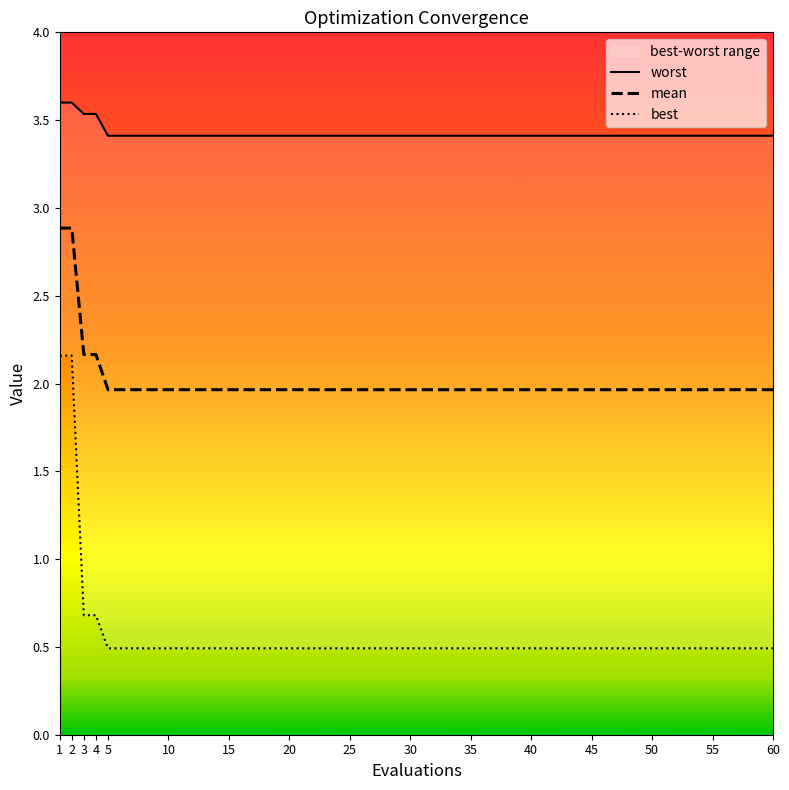

Rank the series by their average value, from lowest to highest.

best, mean, worst